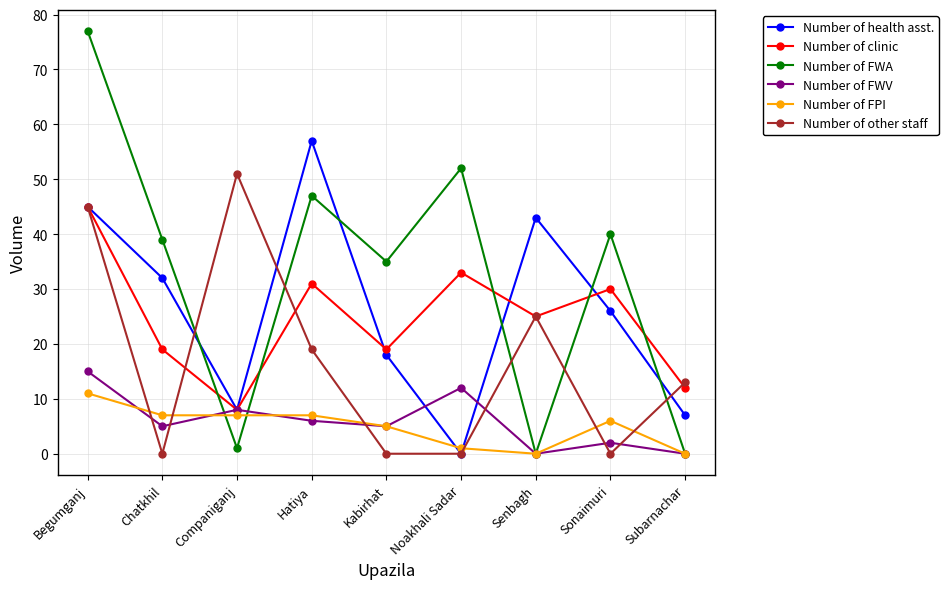

True or false: Number of FPI and Number of FWV intersect in this chart.

True